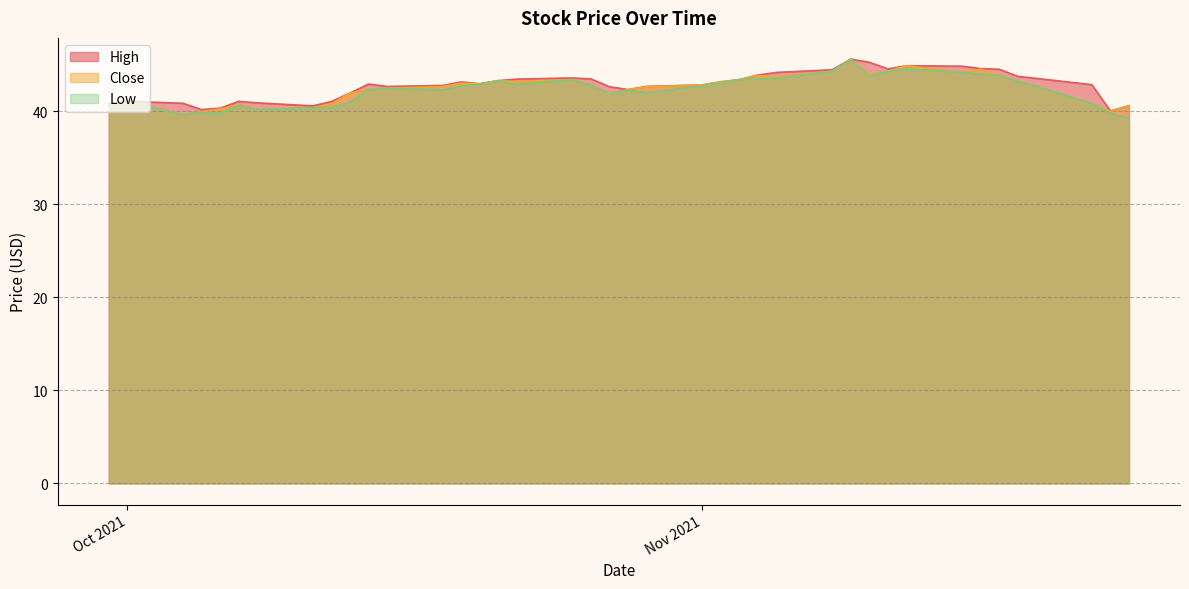

How many data points in Low are less than 42?

15